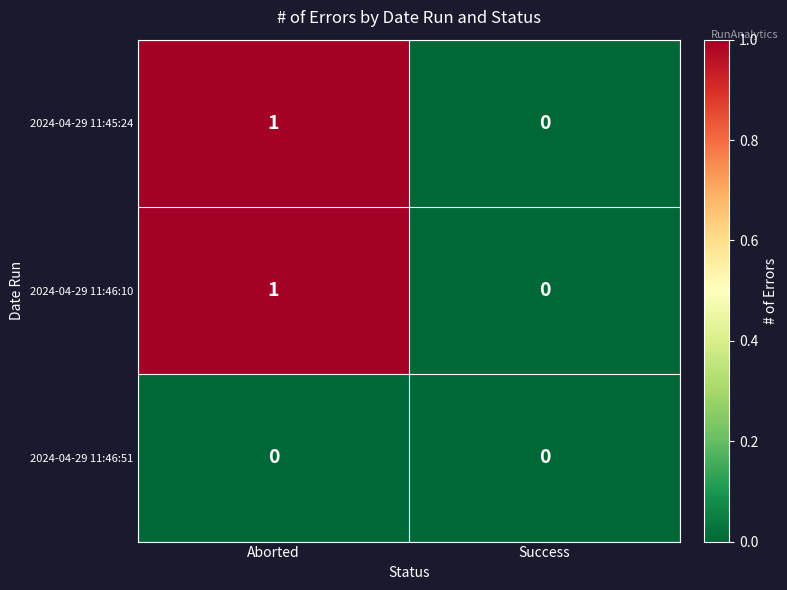

Which category has the highest value across all series?

Aborted